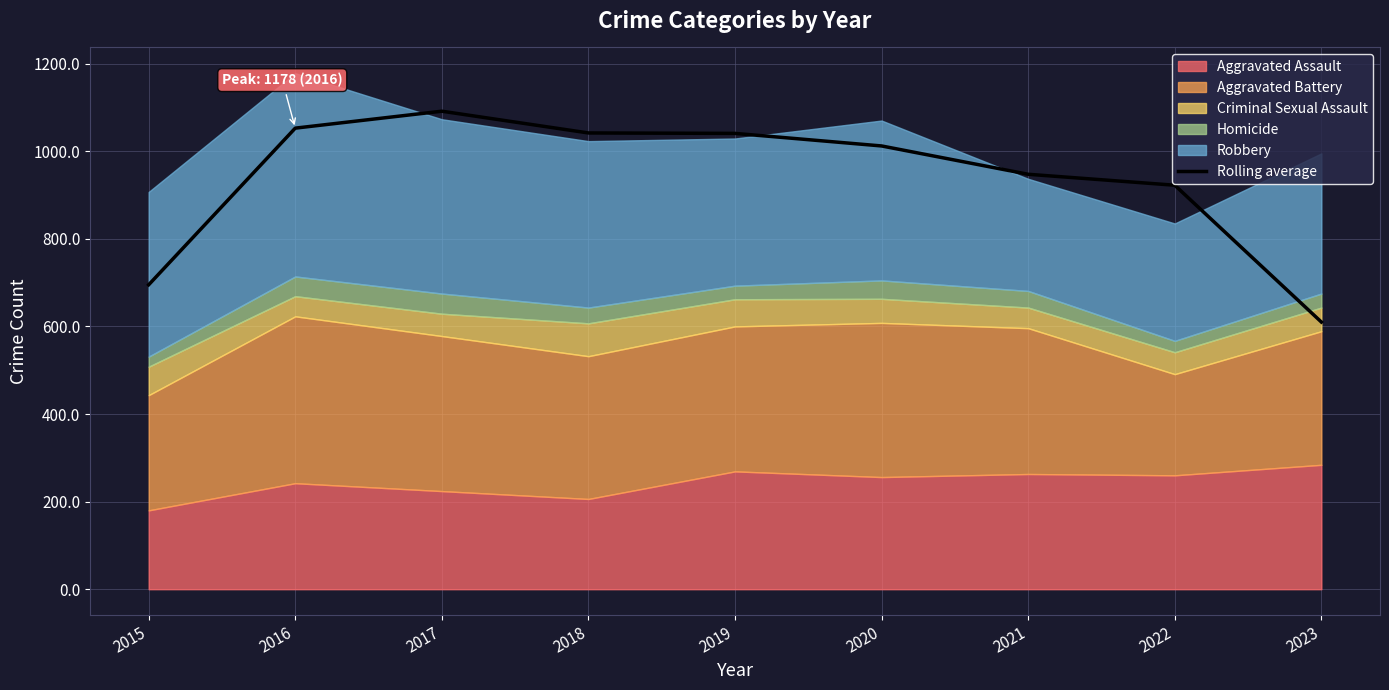

What is the change in value from 2017 to 2022?

-169.0